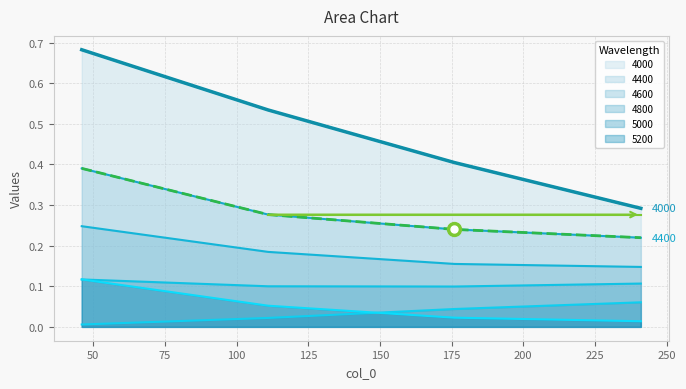

The 5000 series shows 0.0 at 111. True or false?

True